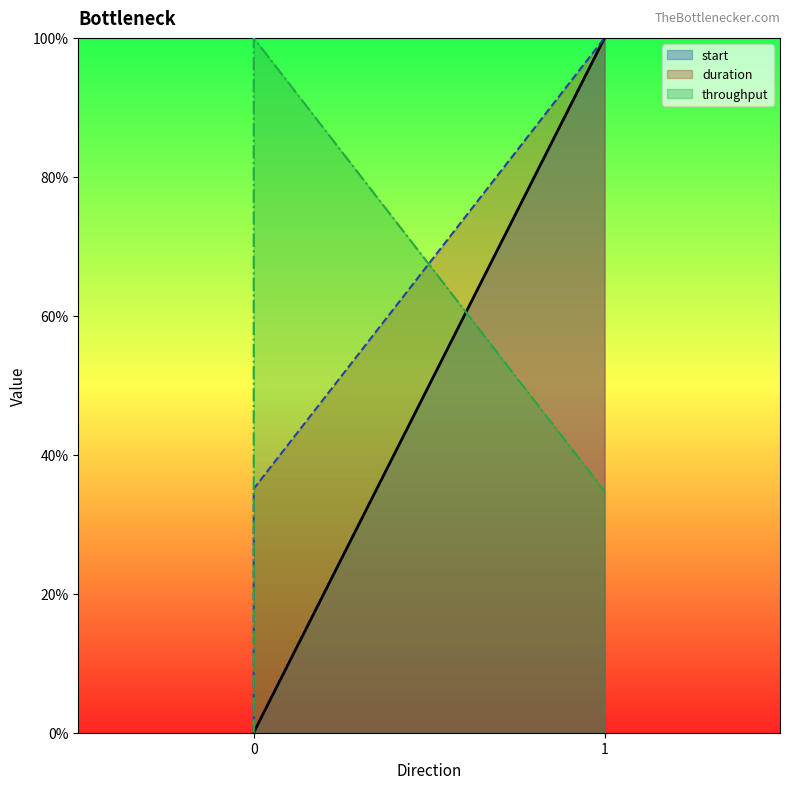

At 1, list the series in order from smallest to largest.

throughput, start, duration